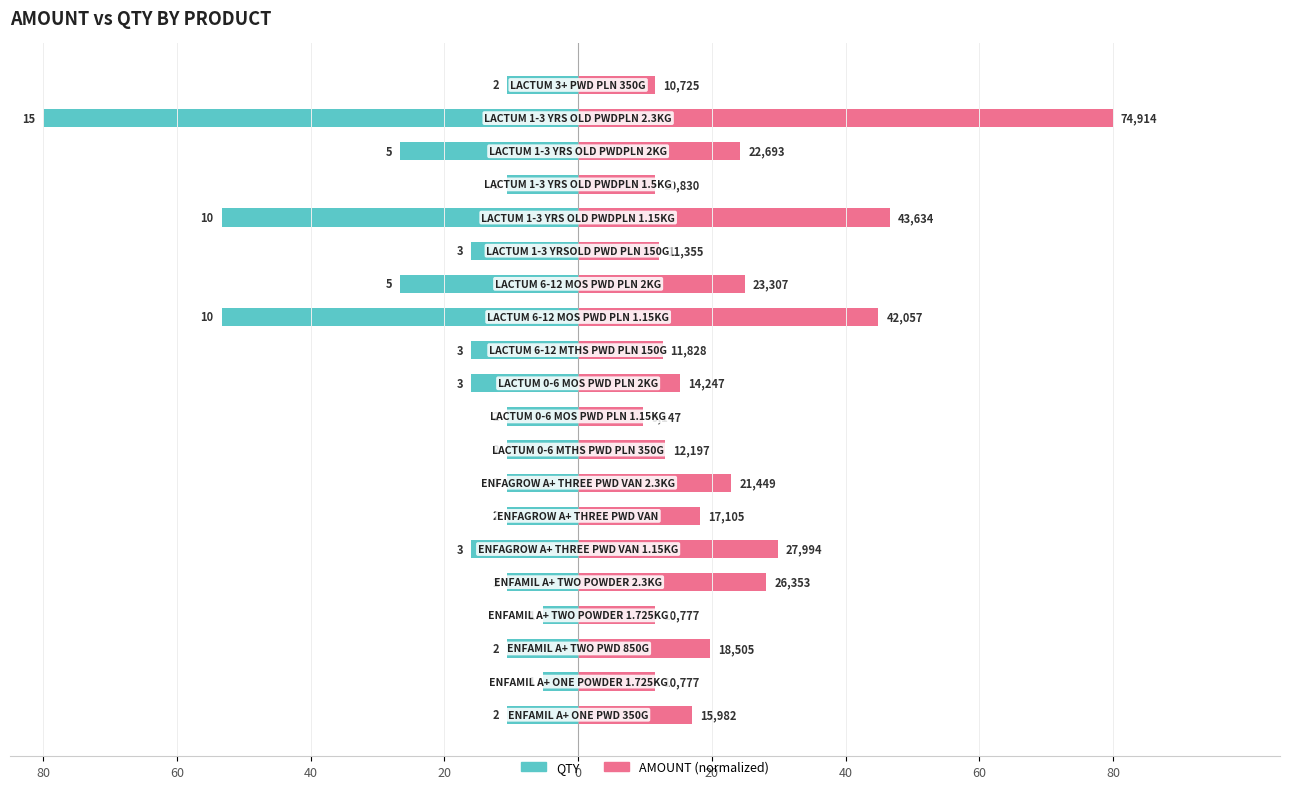

Which series has the largest total across all categories?

AMOUNT (normalized)